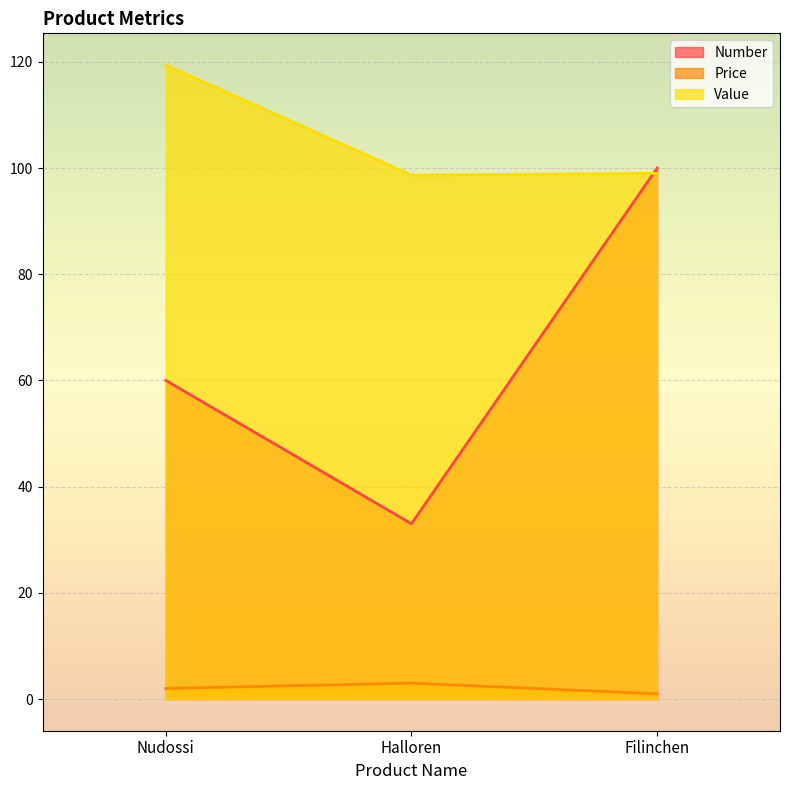

Which series has the largest total across all categories?

Value